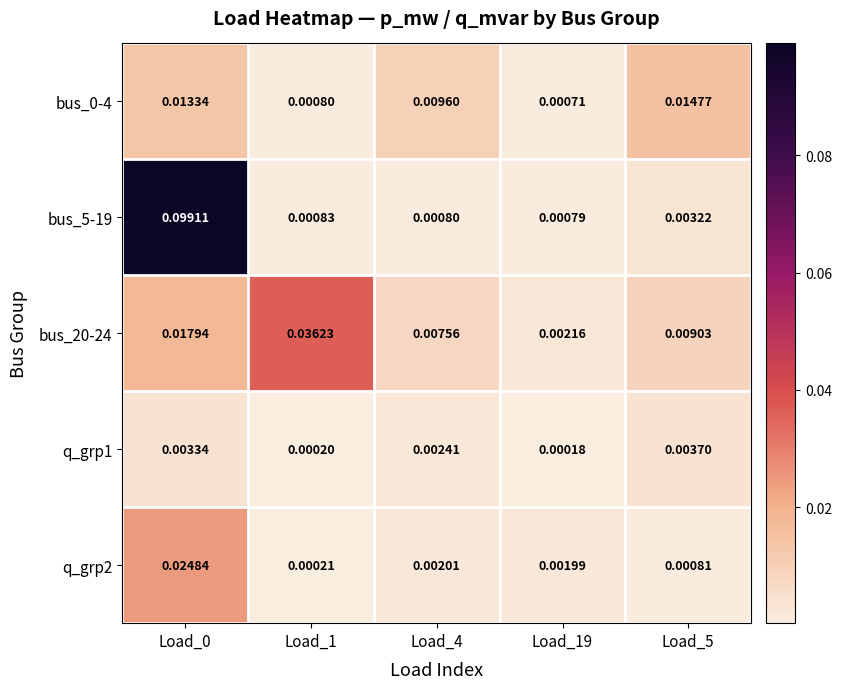

At which category is the sum across all series the highest?

Load_0